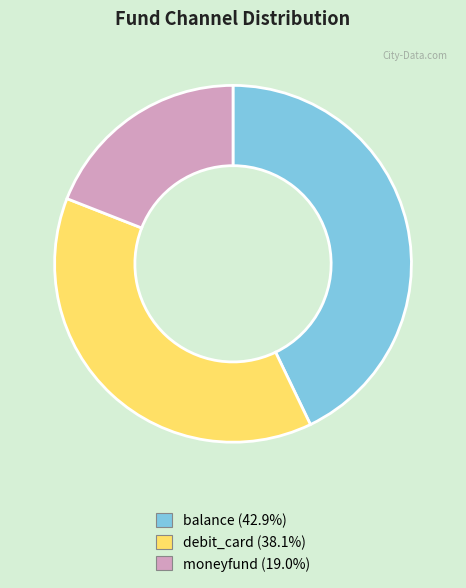

Which slice is the largest?

balance